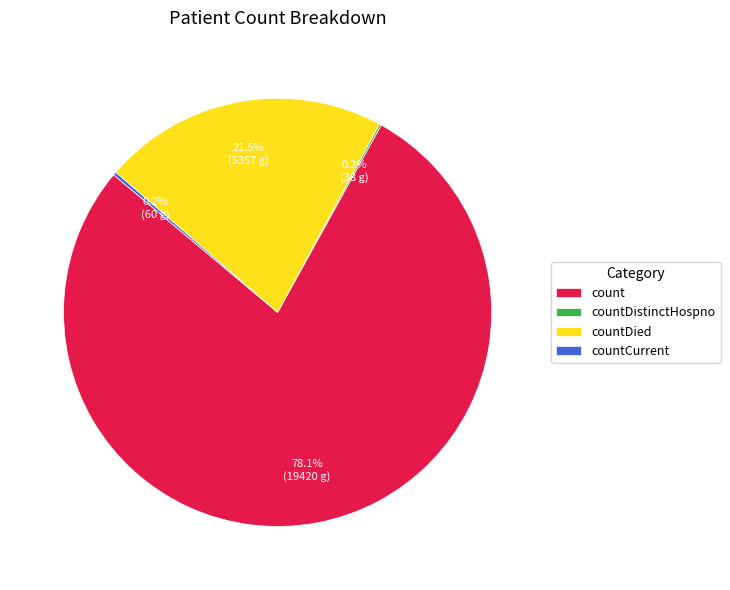

What is the largest slice in the pie chart?

count